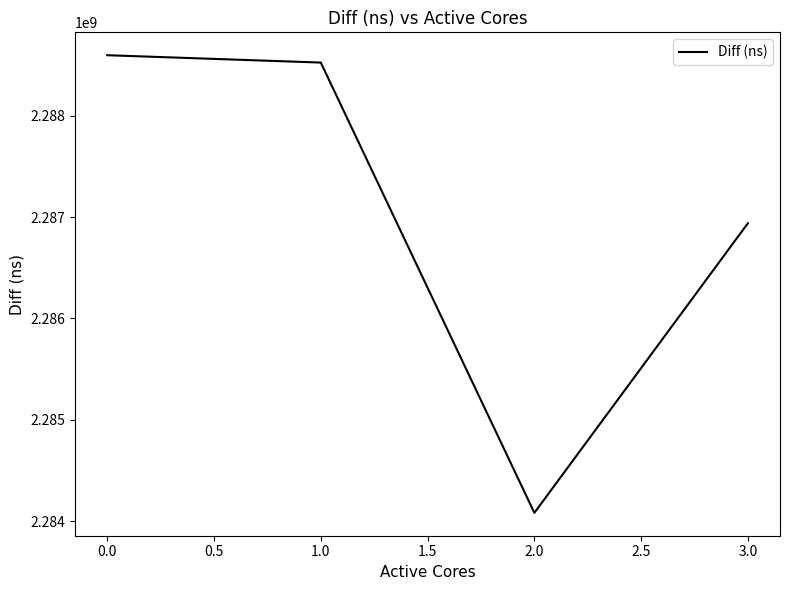

What is the change in value from 1.0 to 3.0?

-1582458